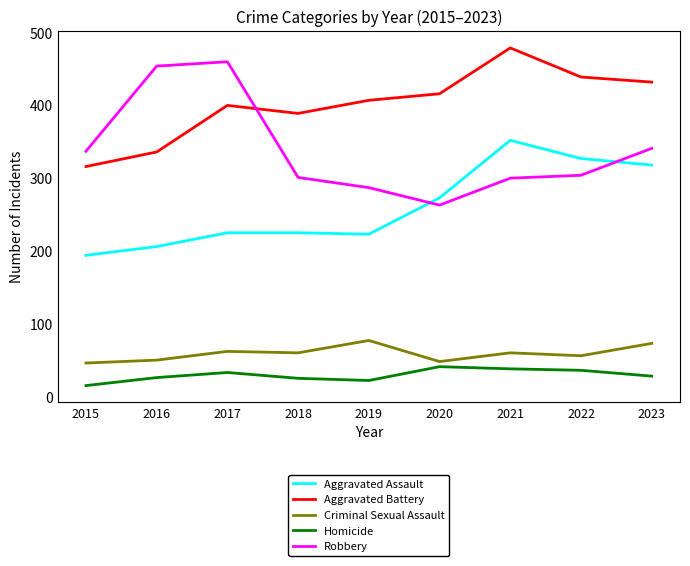

Which series has the widest spread of values?

Robbery